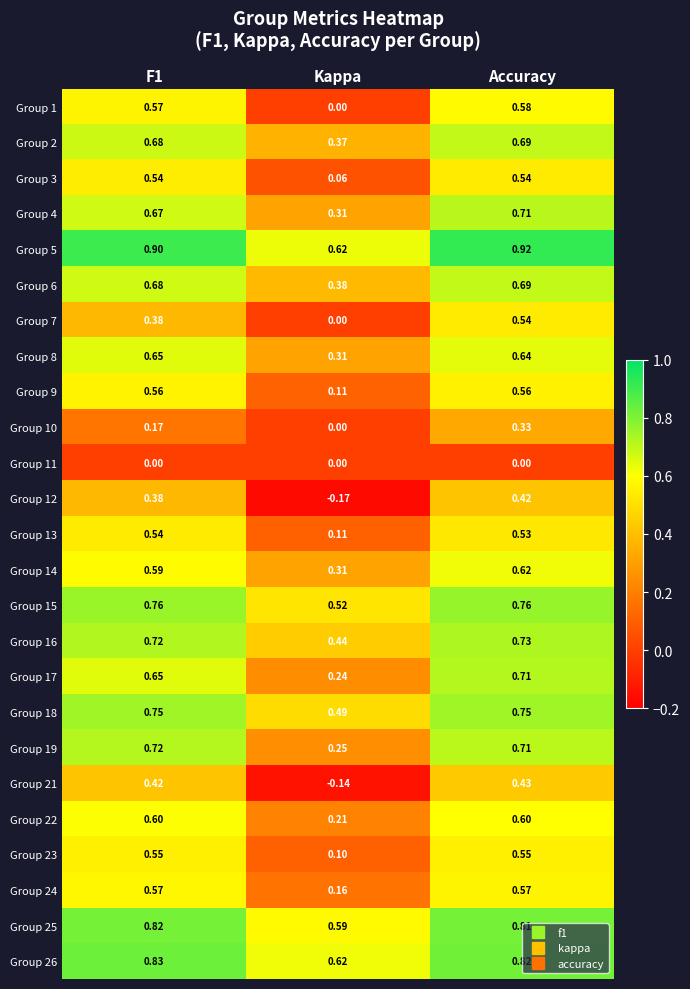

At which category is the sum across all series the highest?

Accuracy